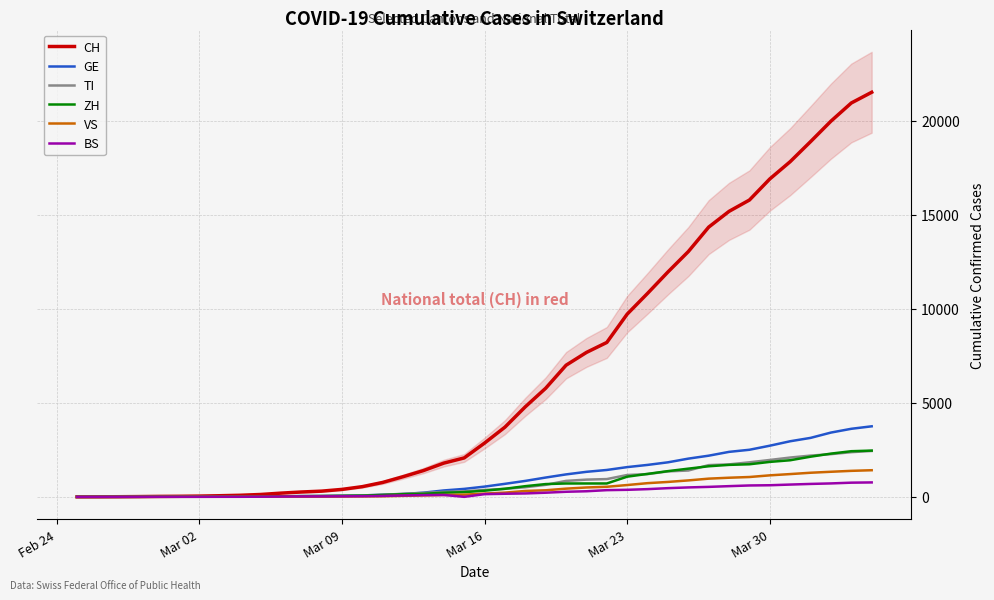

What is the value of the BS point at the 11th from the left?

15